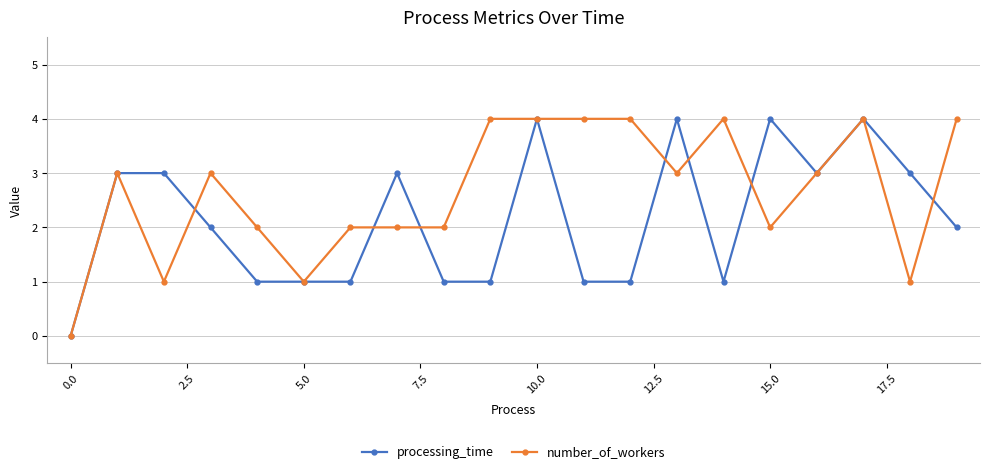

Does the chart display data point markers on the line(s)?

Yes